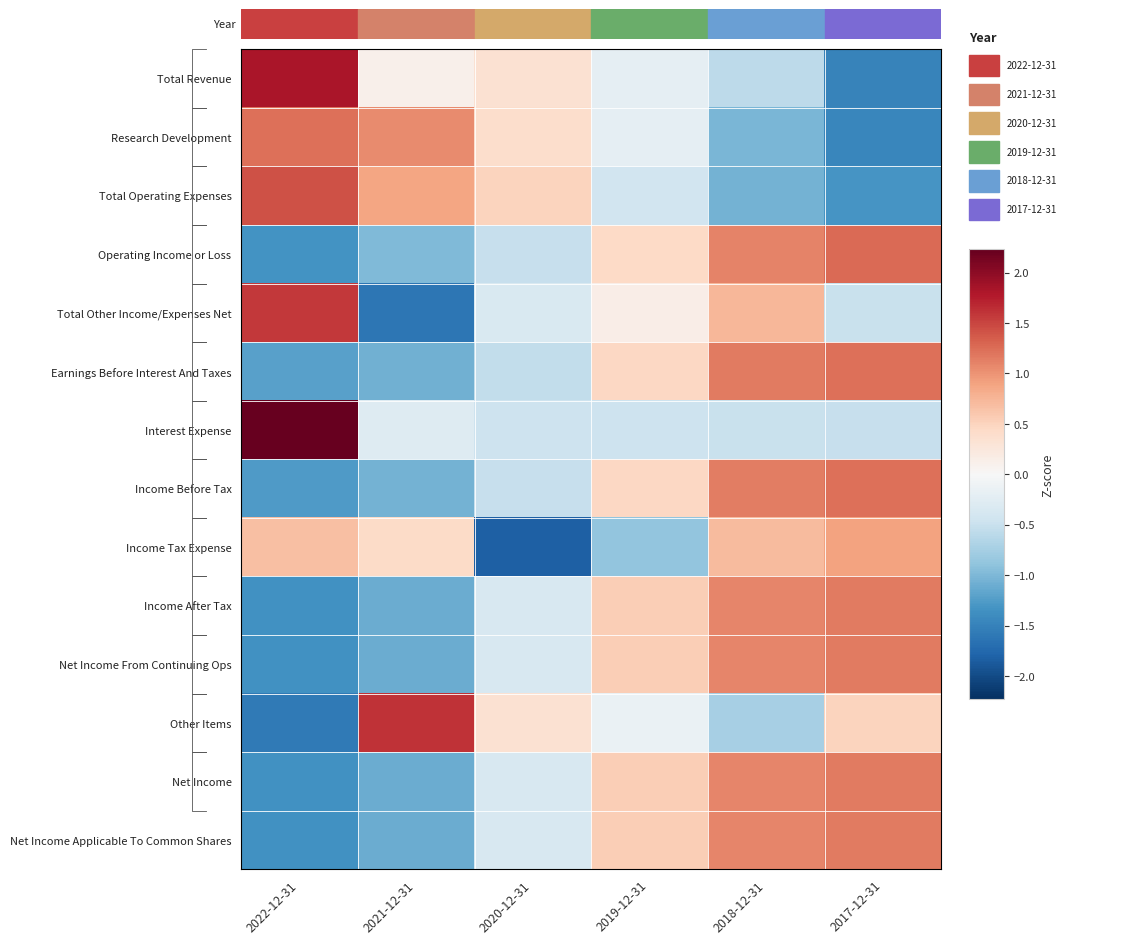

How many positive values does the Net Income From Continuing Ops series have?

3